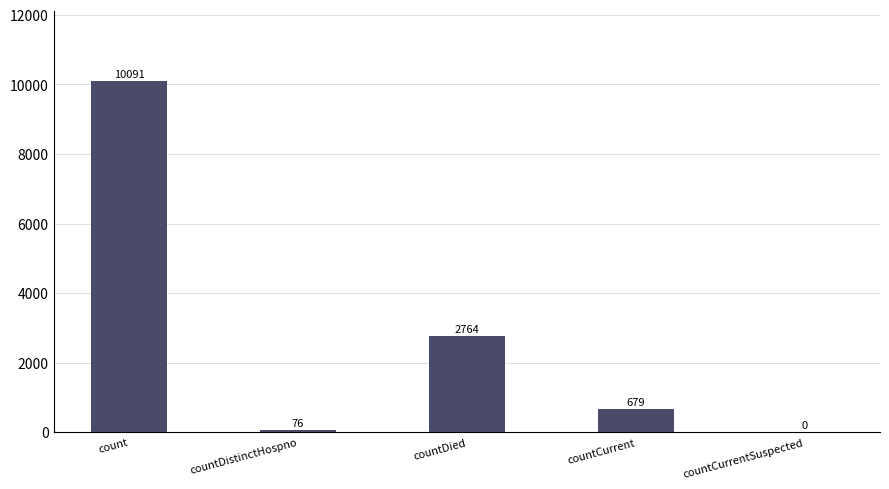

What is the maximum value shown in the chart?

10091